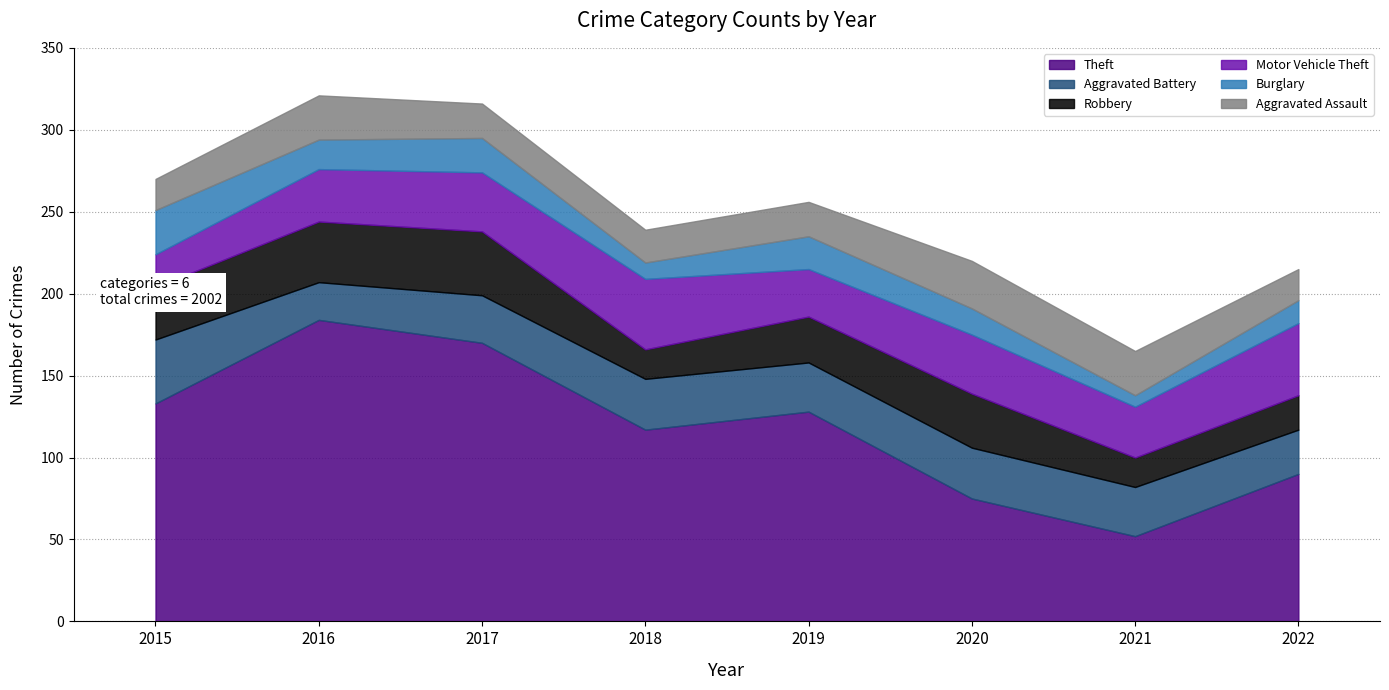

At which category is the sum across all series the highest?

2016